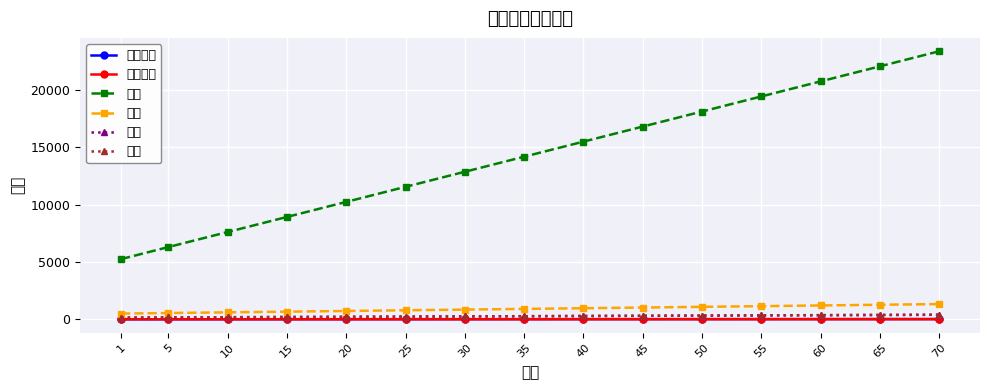

True or false: 物防 has a value of 344.0 at 55.

True